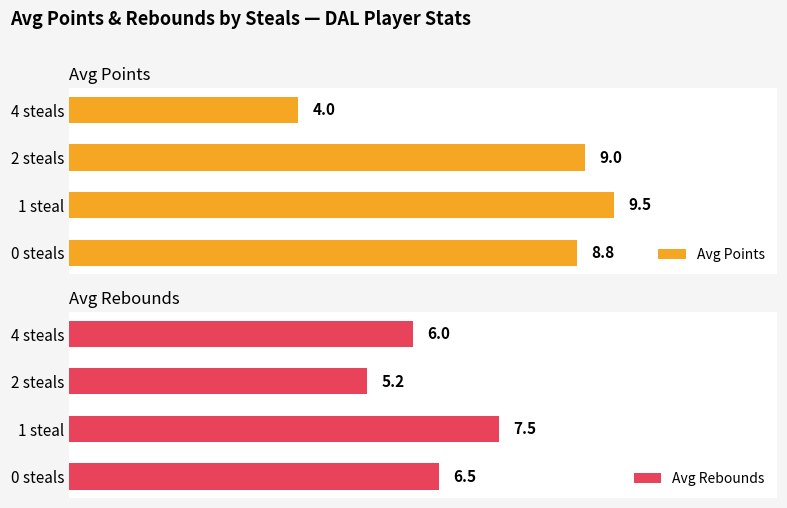

Does the chart contain any negative values?

No